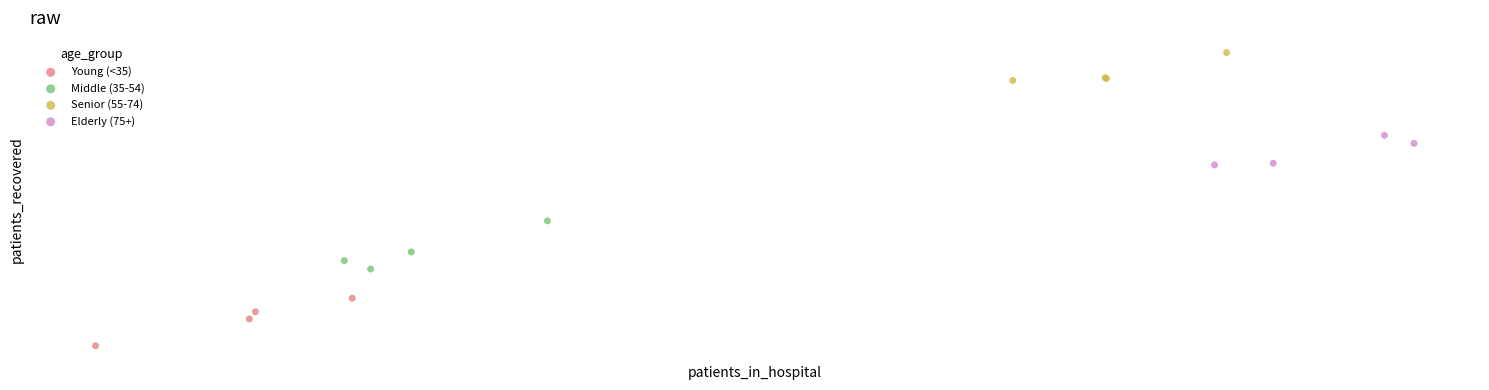

Which series reaches the minimum Y coordinate?

Young (<35)